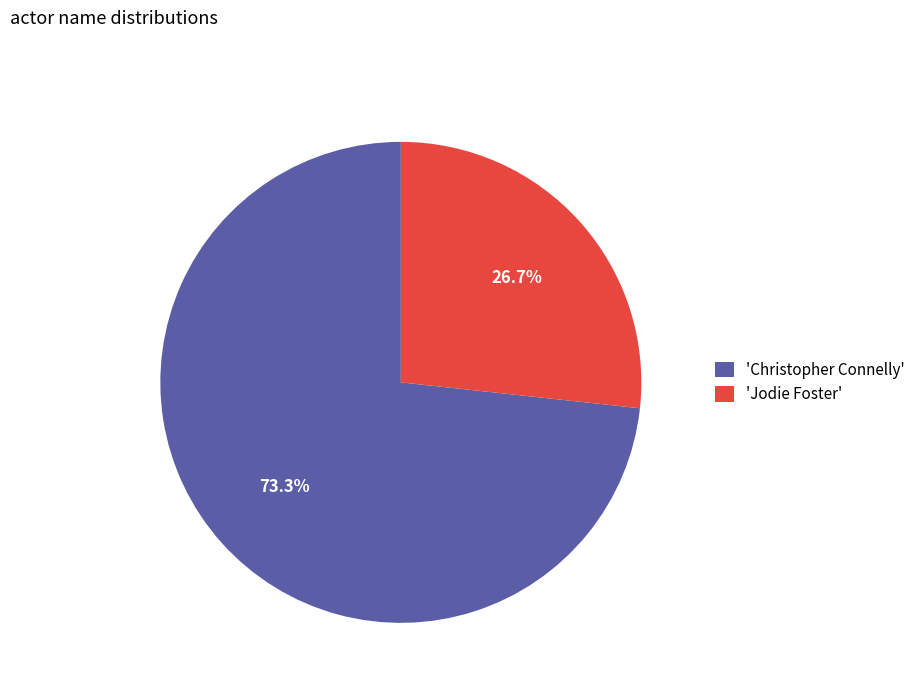

What is the smallest slice in the pie chart?

'Jodie Foster'